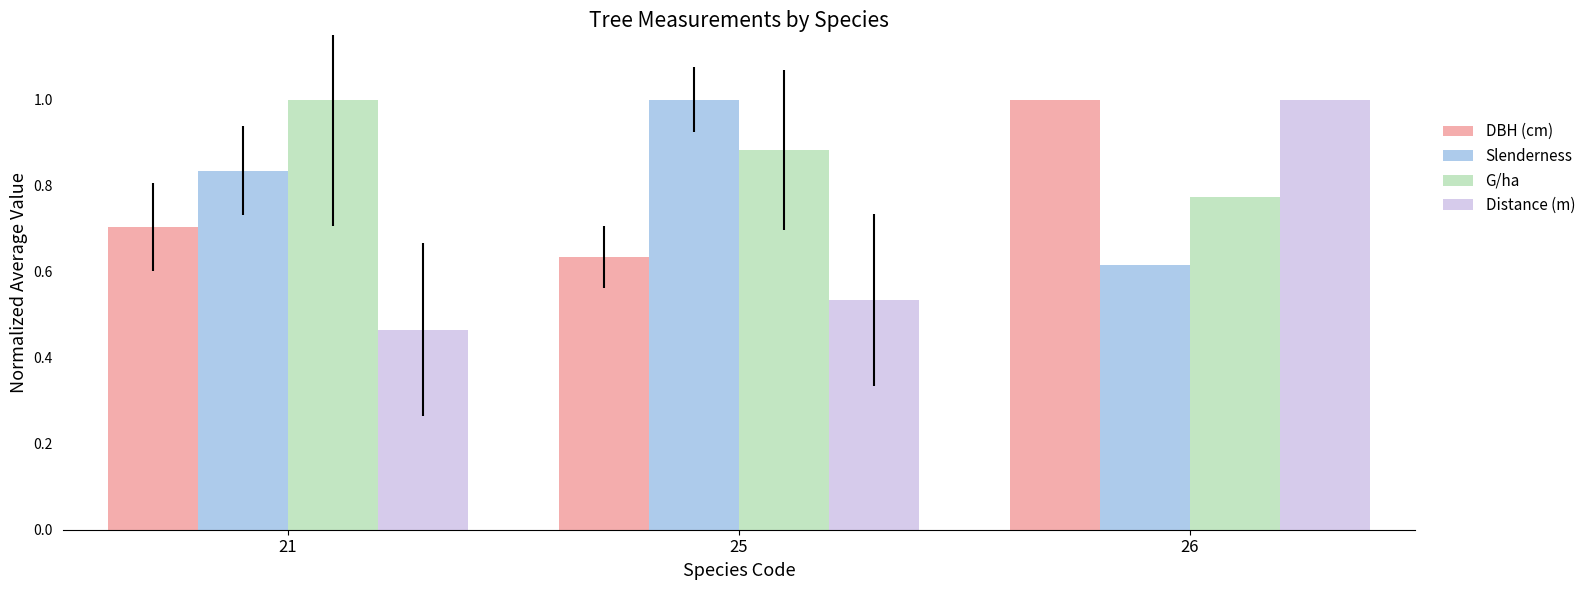

Rank the categories by DBH (cm) value from lowest to highest.

25, 21, 26